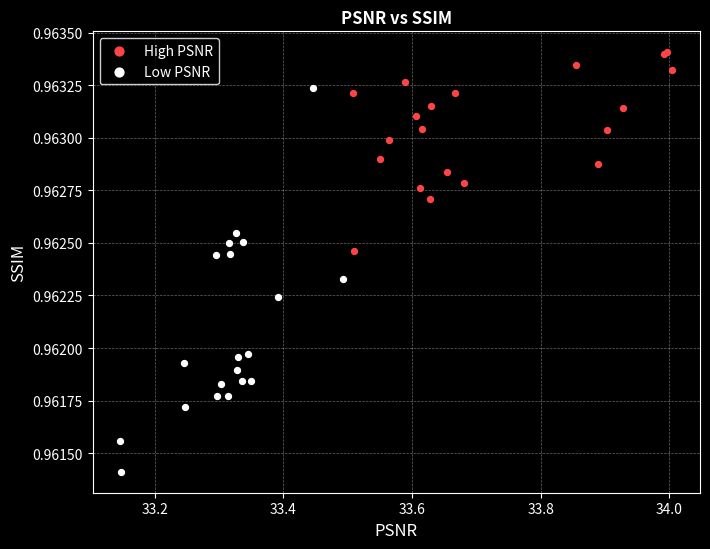

Which series has the largest Y range (max minus min)?

Low PSNR